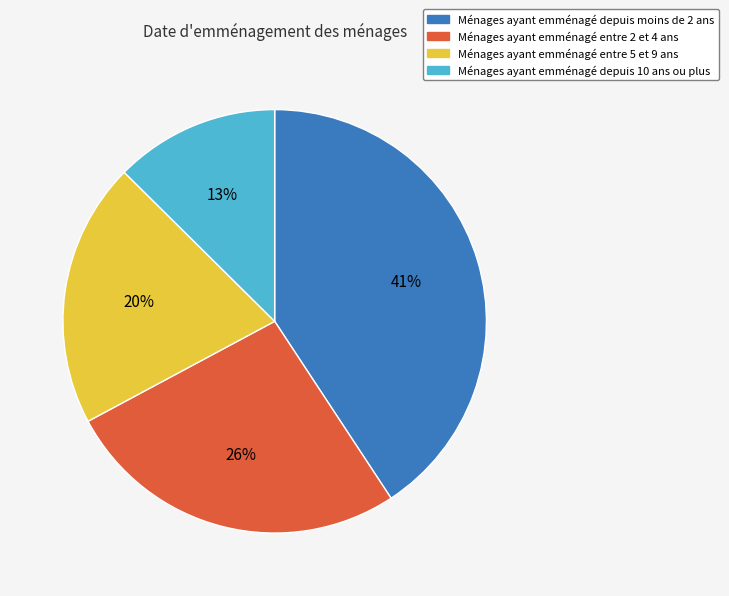

Rank the categories by value from highest to lowest.

Ménages ayant emménagé depuis moins de 2 ans, Ménages ayant emménagé entre 2 et 4 ans, Ménages ayant emménagé entre 5 et 9 ans, Ménages ayant emménagé depuis 10 ans ou plus